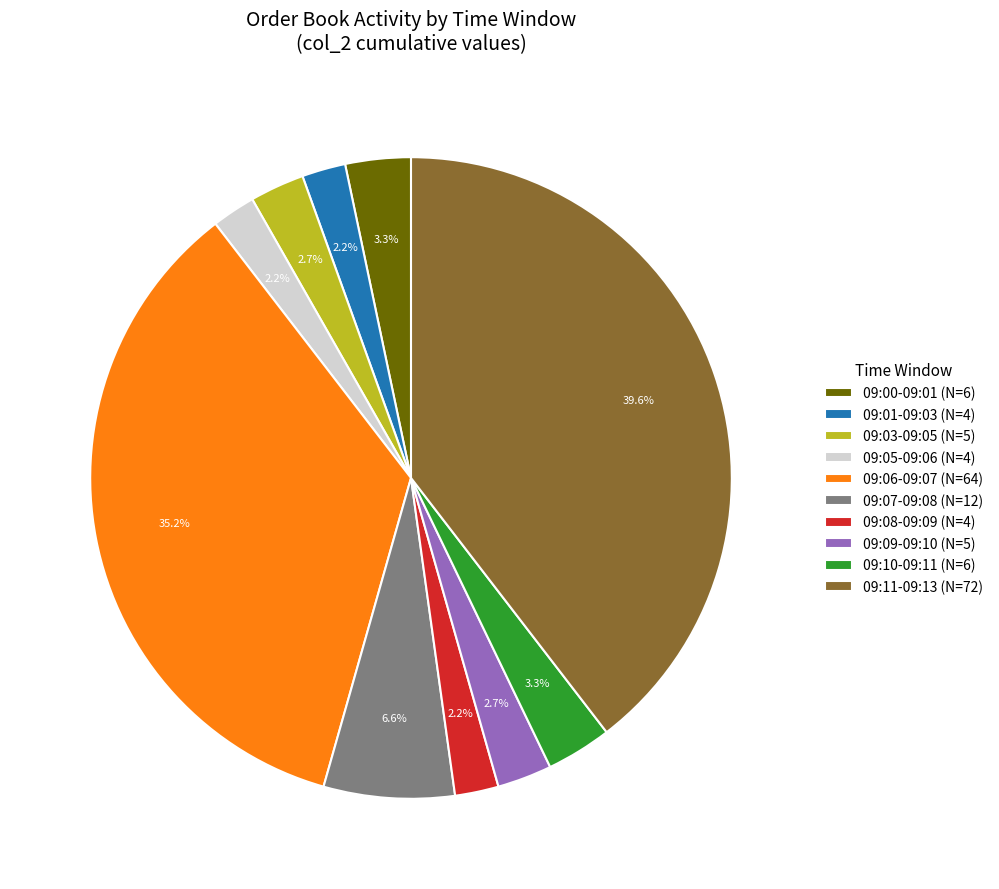

What is the largest slice in the pie chart?

09:11-09:13 (N=72)